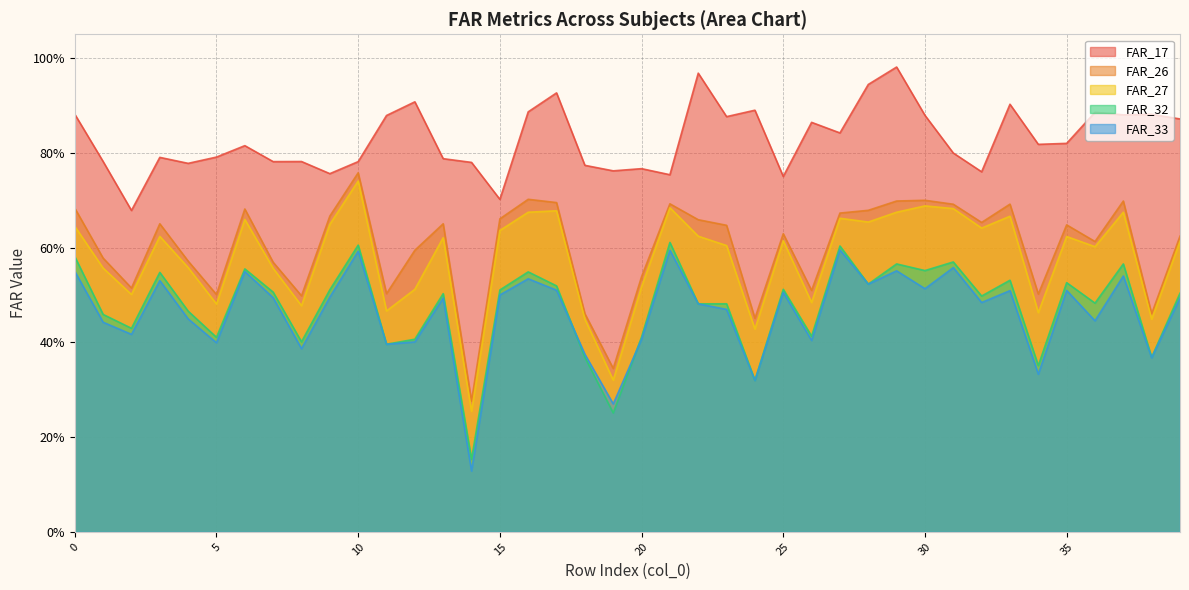

At which category does the data reach its first local peak?

3